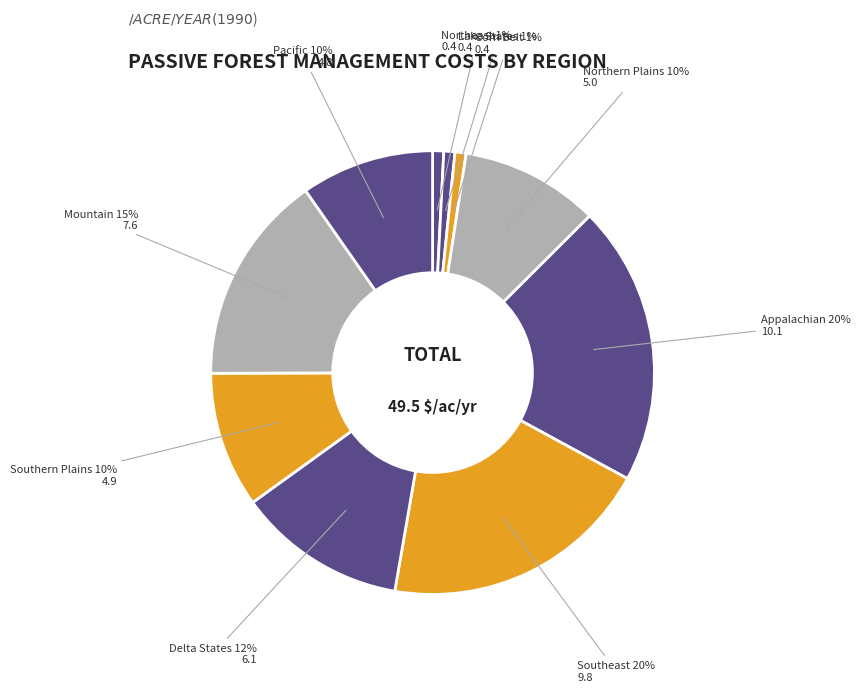

To the nearest percent, what is the average slice percentage?

10%